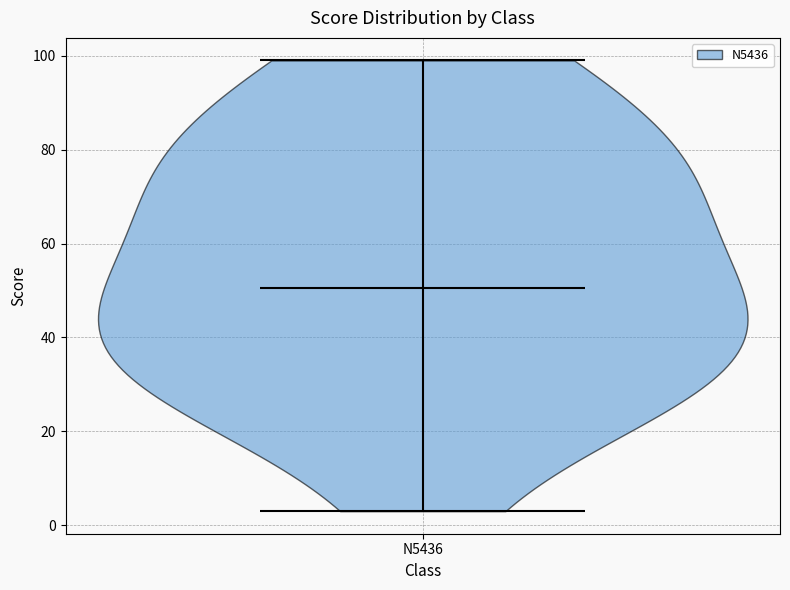

Read this violin plot against the y-axis: where its median line is, and the lowest and highest points the violin reaches. The values are not printed on the chart, so give them approximately, as read against the axis.

median line 50, lowest point 4, highest point 100